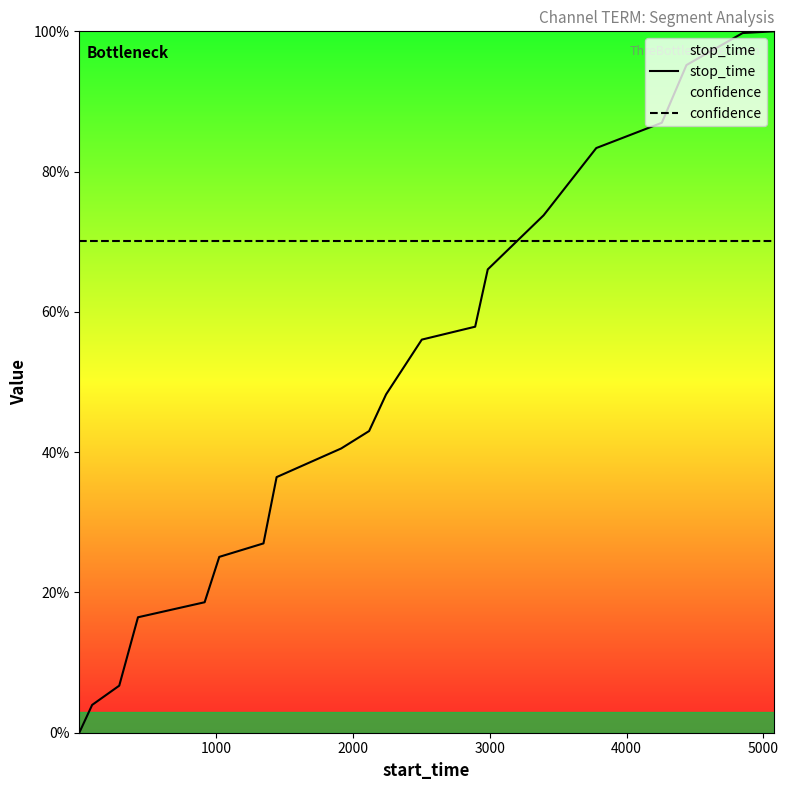

How many distinct data groups are displayed?

2